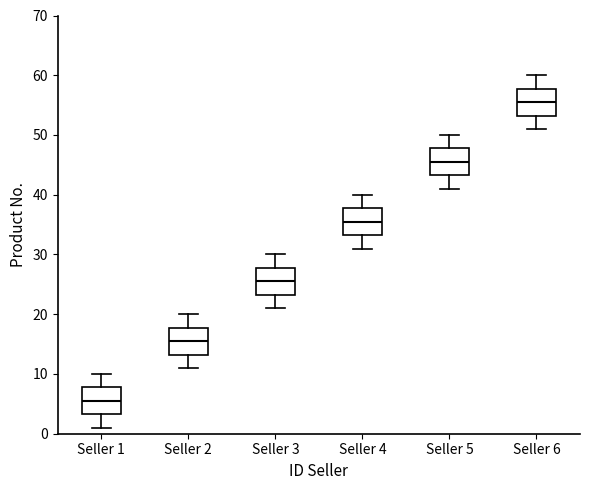

Reading left to right, transcribe this box plot: for each box, give where its median line is, the range the box spans, and where its two whiskers end, as read against the y-axis. The values are not printed on the chart, so give them approximately, as read against the axis.

Seller 1: median 6, box 3 to 8, whiskers 1 to 10
Seller 2: median 16, box 13 to 18, whiskers 11 to 20
Seller 3: median 26, box 23 to 28, whiskers 21 to 30
Seller 4: median 36, box 33 to 38, whiskers 31 to 40
Seller 5: median 46, box 43 to 48, whiskers 41 to 50
Seller 6: median 56, box 53 to 58, whiskers 51 to 60